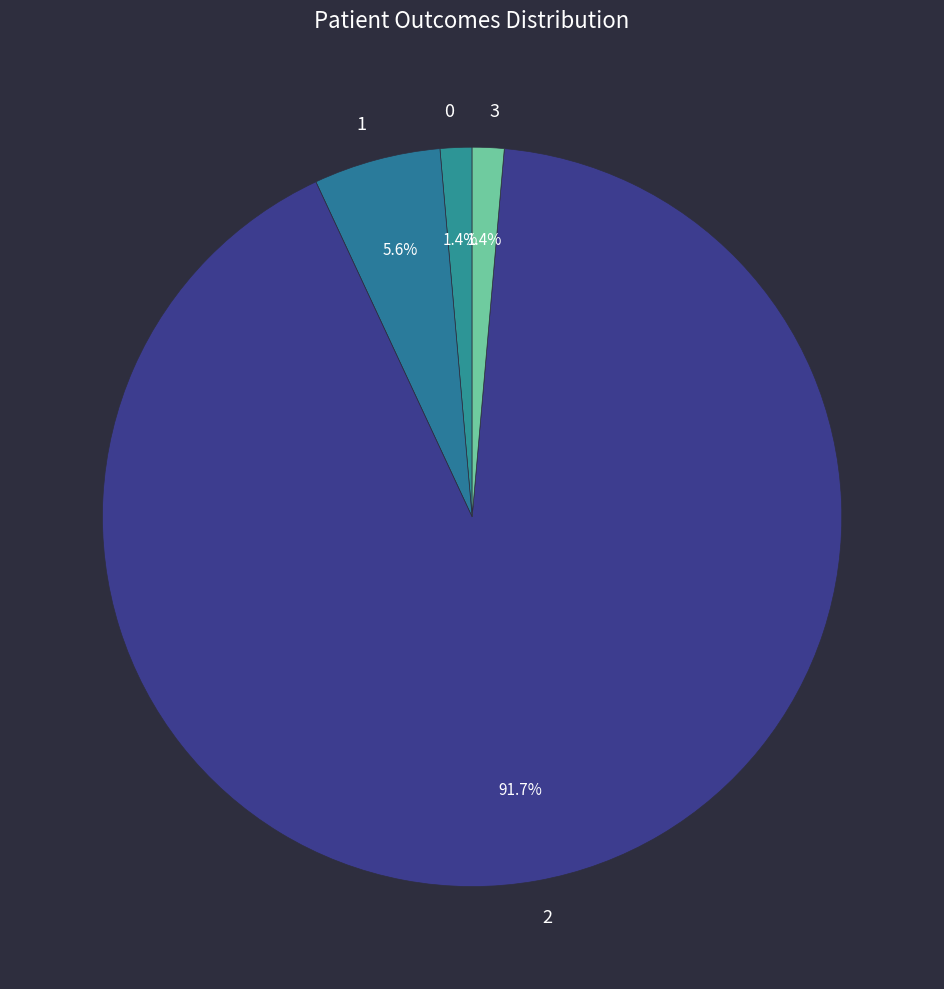

What percentage is NOT represented by 0?

98.6%